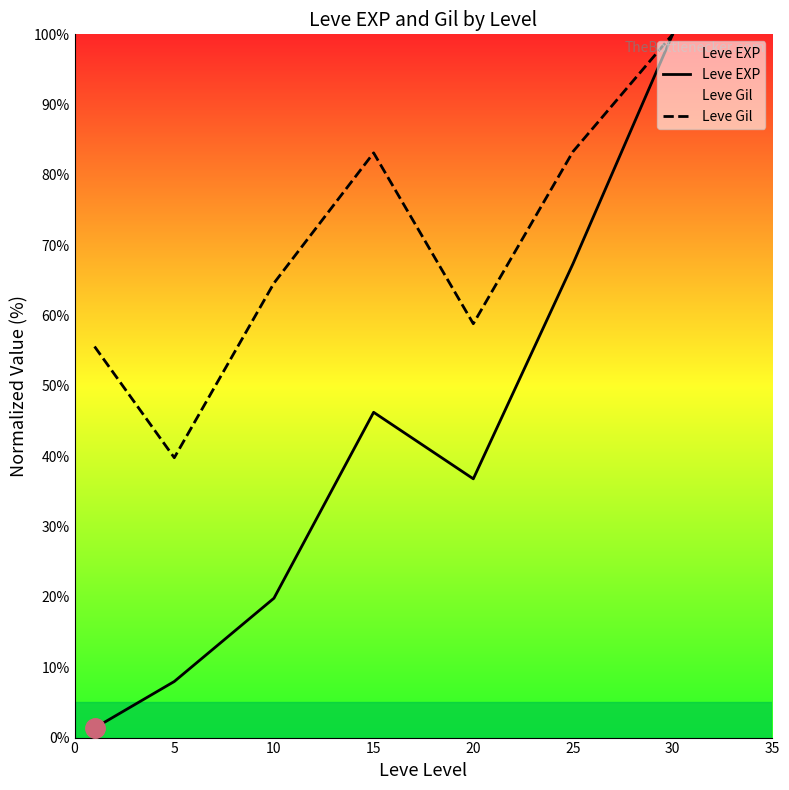

Between 20 and 30, which series saw the biggest shift?

Leve EXP